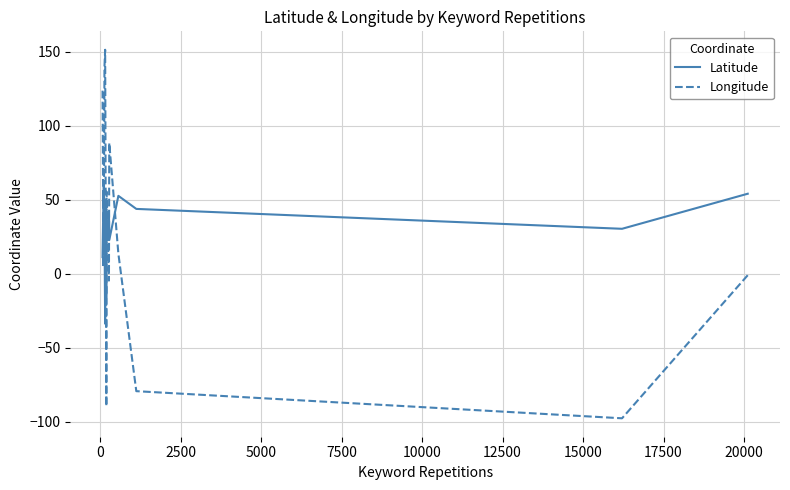

The value of Longitude at 17 is 2.2. True or false?

False